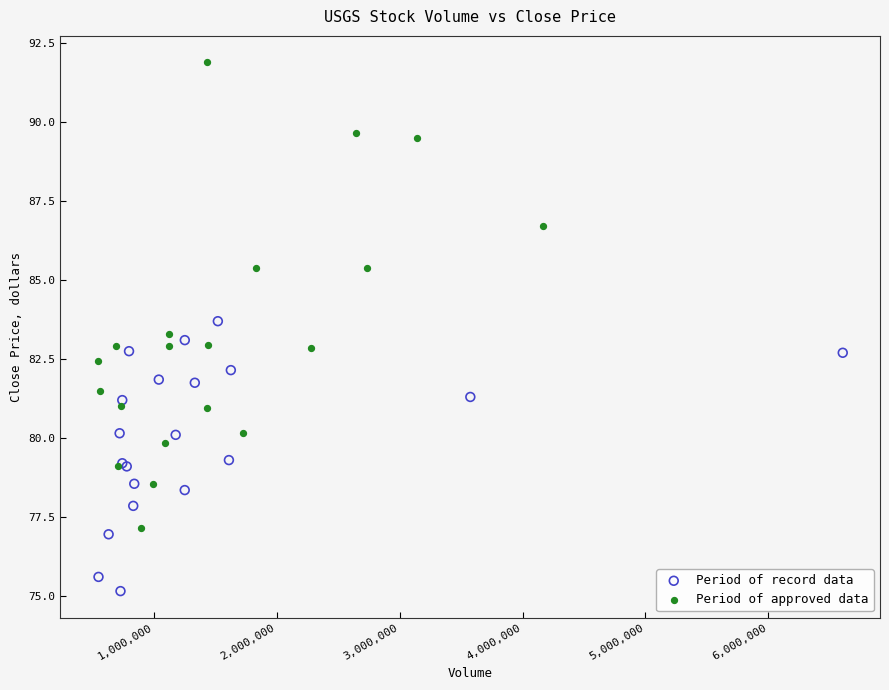

Which series contains the highest Y value?

Period of approved data